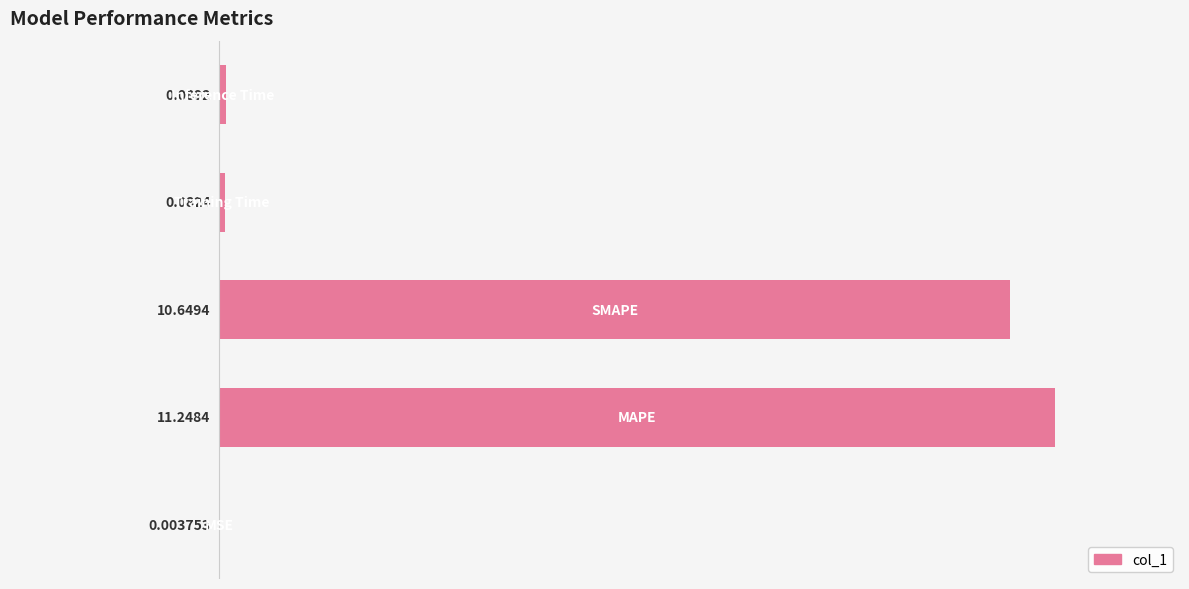

What is the sum of all values?

22.1